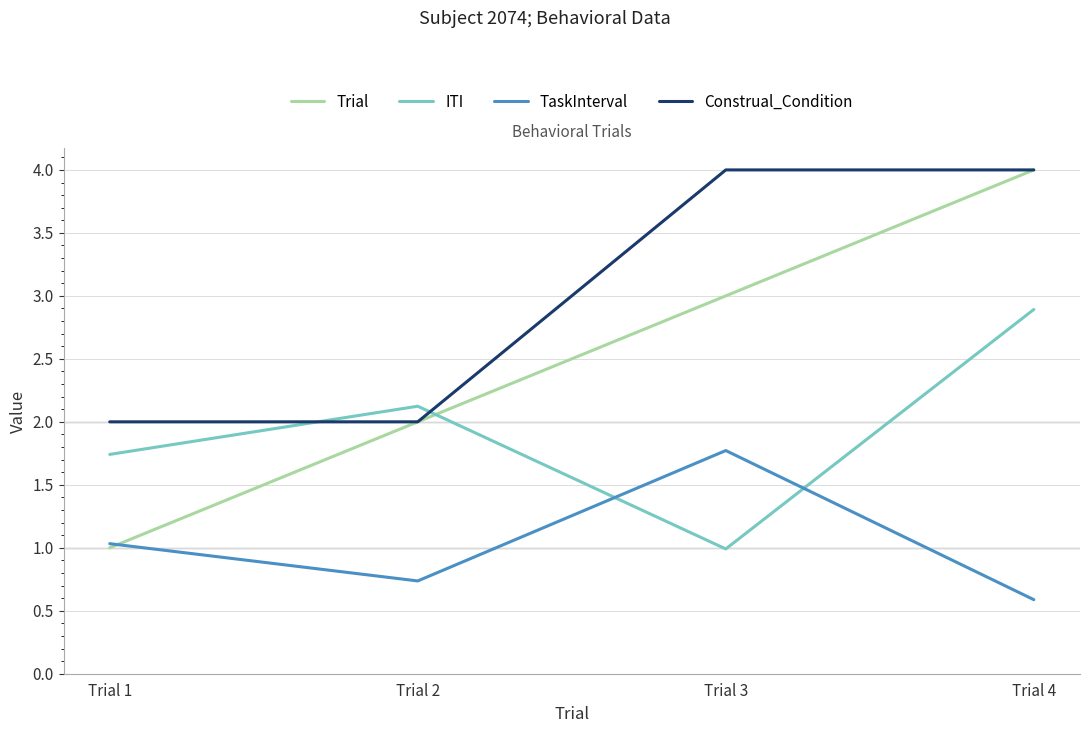

Which series has the widest spread of values?

Trial